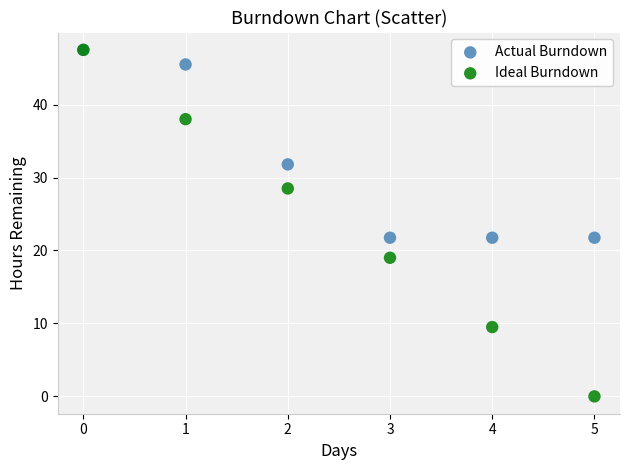

In the Actual Burndown series, what Y value is closest to 34?

31.8